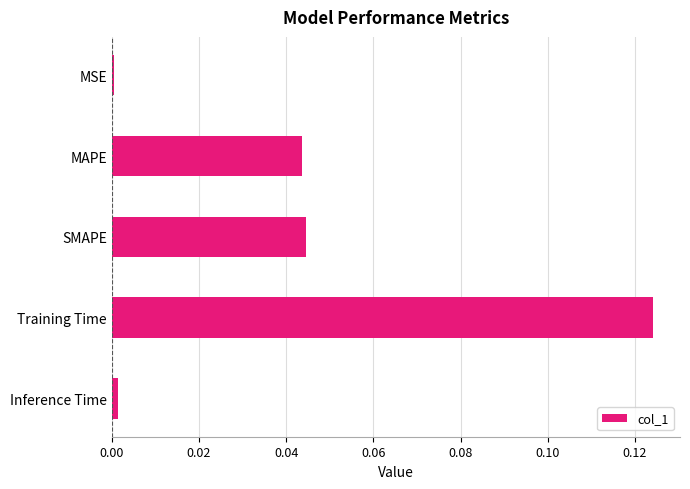

Does the chart contain stacked bars?

No